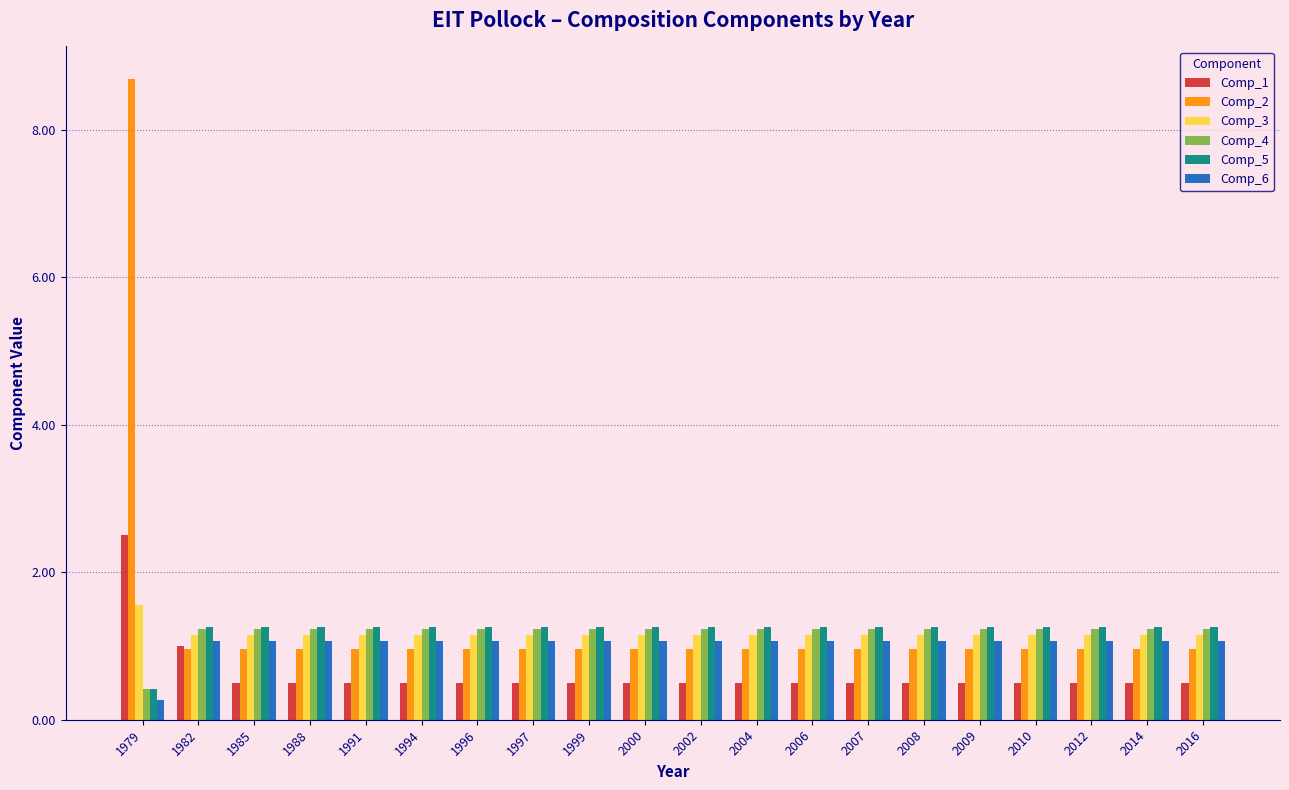

What is the total value across all series at 2012?

6.2